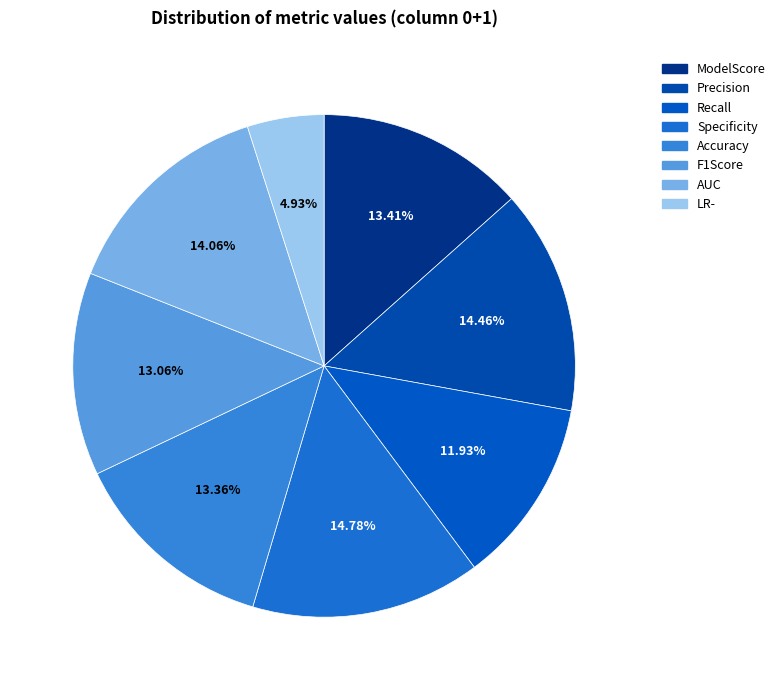

Count the number of slices in the pie.

8